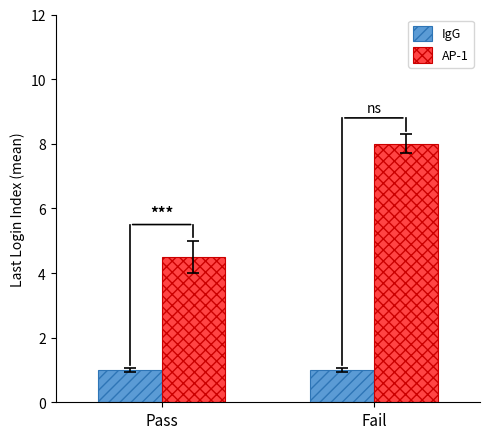

The value of AP-1 at Fail is 11.6. True or false?

False